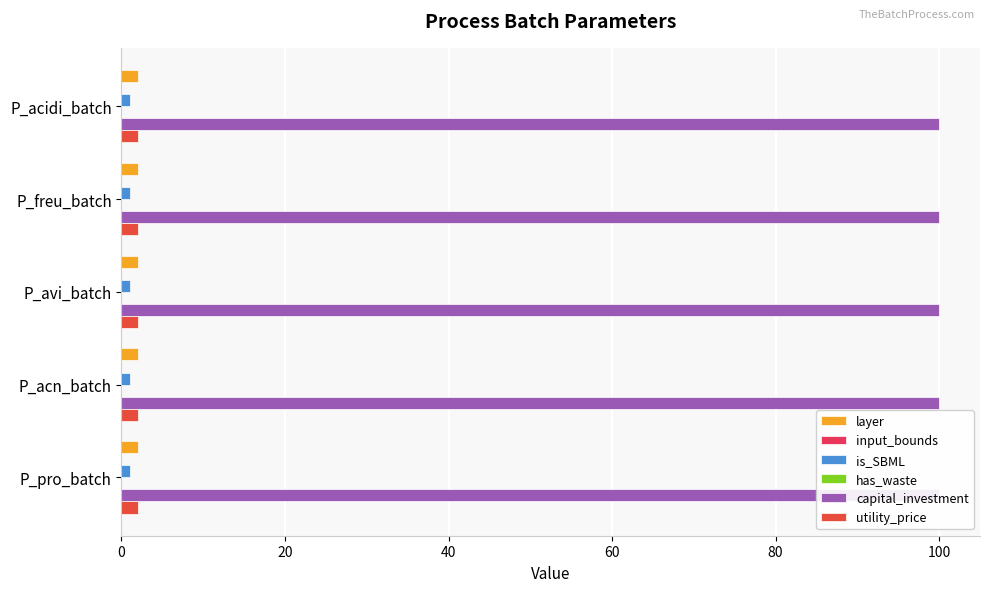

What are all the series names shown in the legend?

layer, input_bounds, is_SBML, has_waste, capital_investment, utility_price